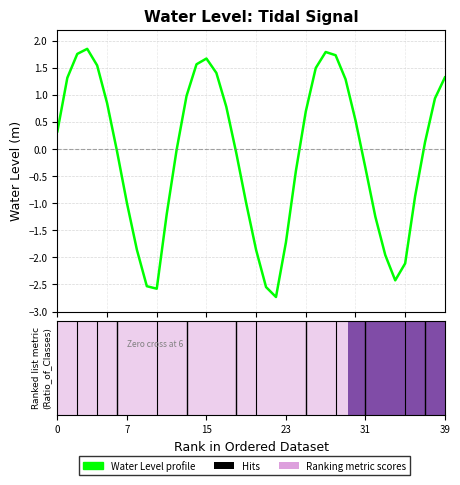

What is the difference between the maximum and minimum values?

4.6